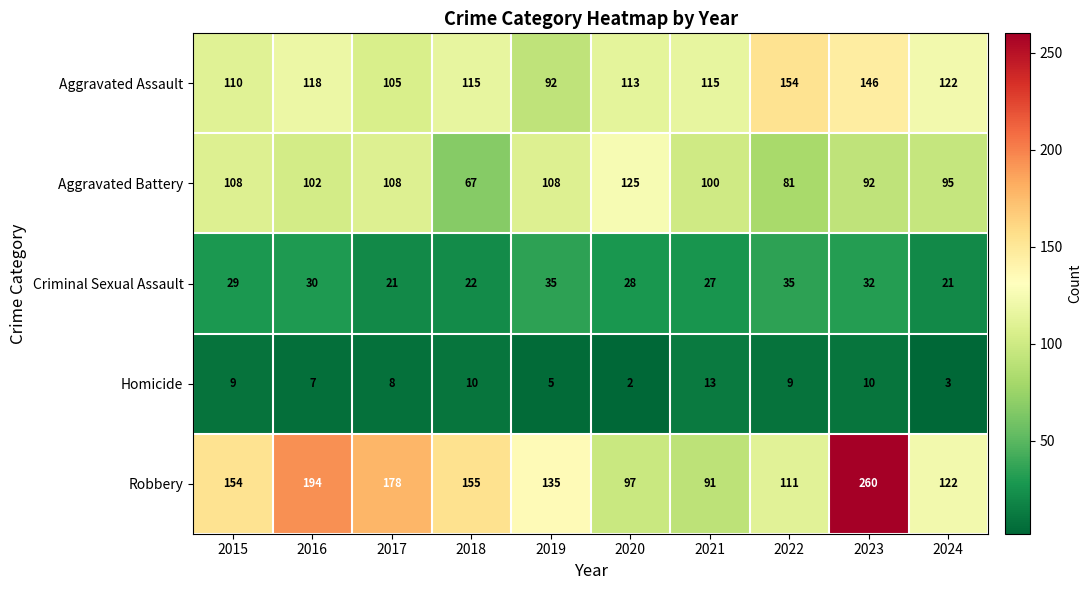

What is the total value across all series at 2020?

365